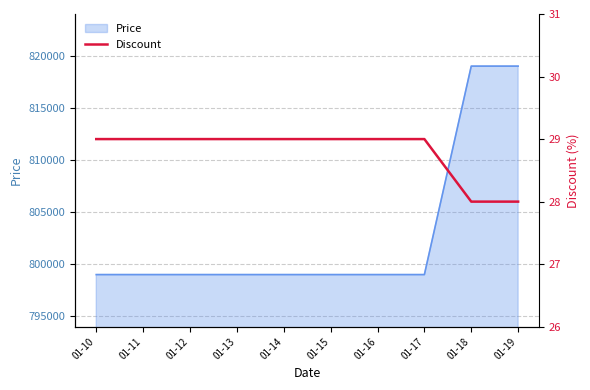

Reading left to right, extract all data points from this chart.

01-10=29	01-11=29	01-12=29	01-13=29	01-14=29	01-15=29	01-16=29	01-17=29	01-18=28	01-19=28